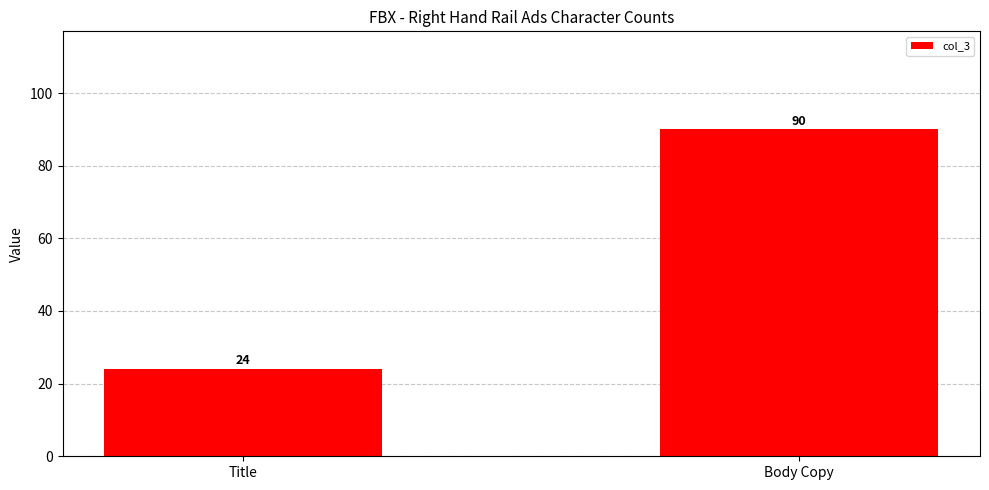

Reading left to right, transcribe all the data shown in this chart.

Title=24	Body Copy=90